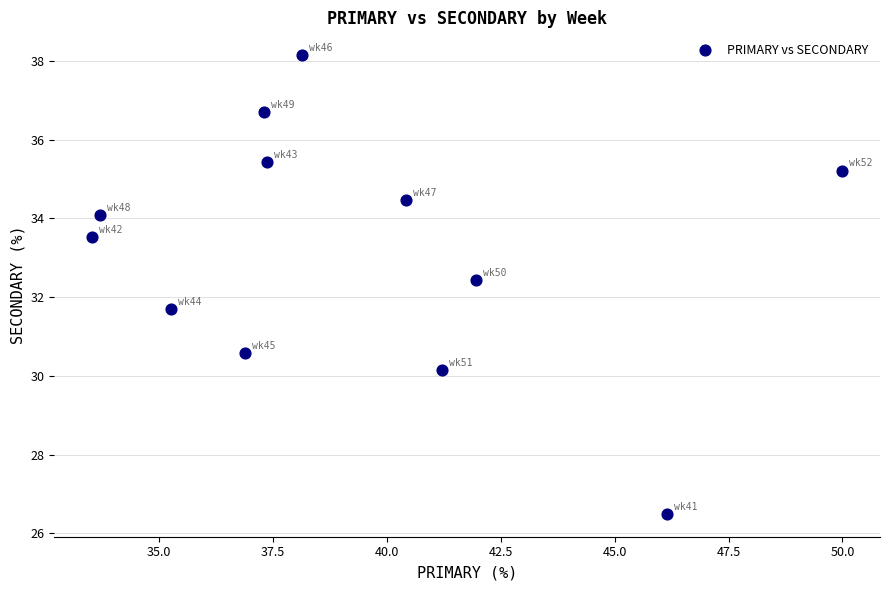

What is the average Y value?

33.2